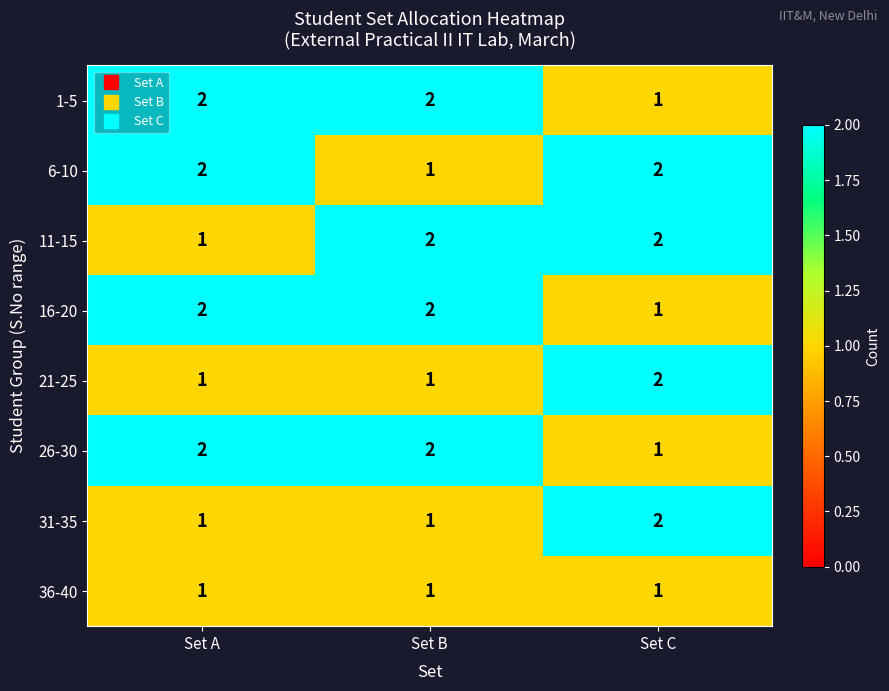

True or false: 26-30 has a value of 1 at Set B.

False